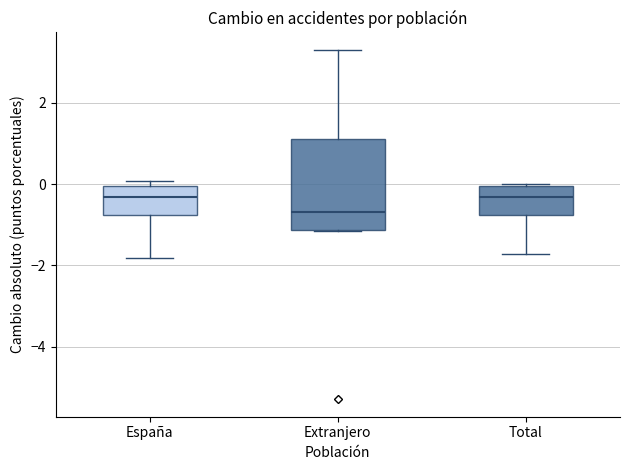

Comparing the boxes themselves (not the whiskers), which one is the tallest?

Extranjero